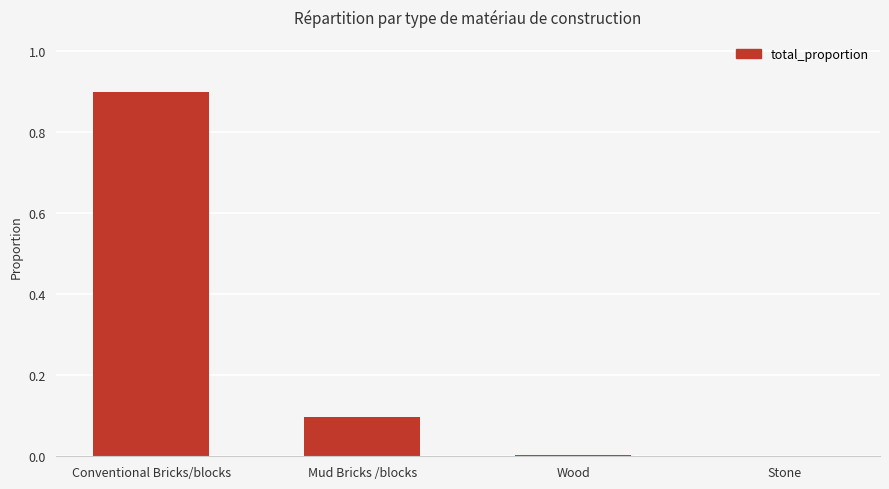

What is the sum of all values?

1.0